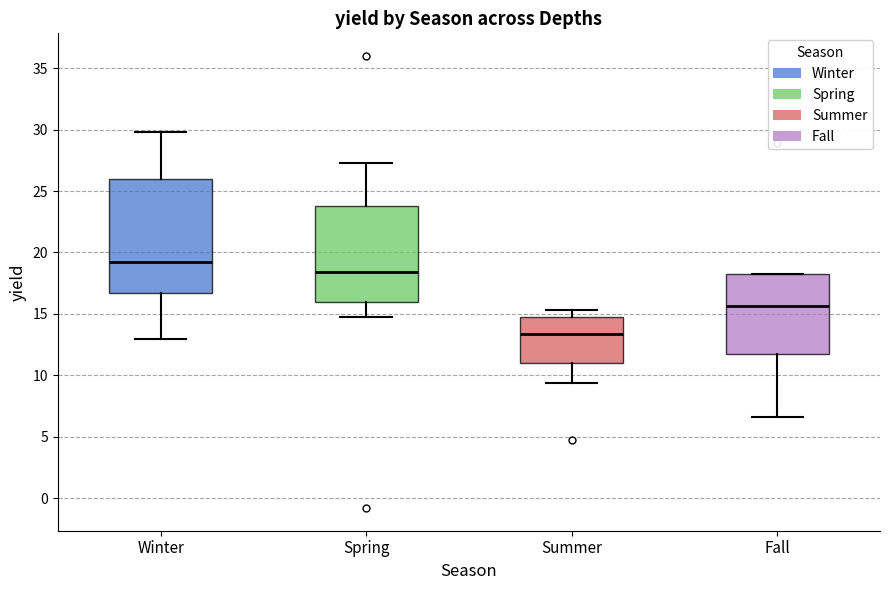

Which box's median line is the lowest?

Summer